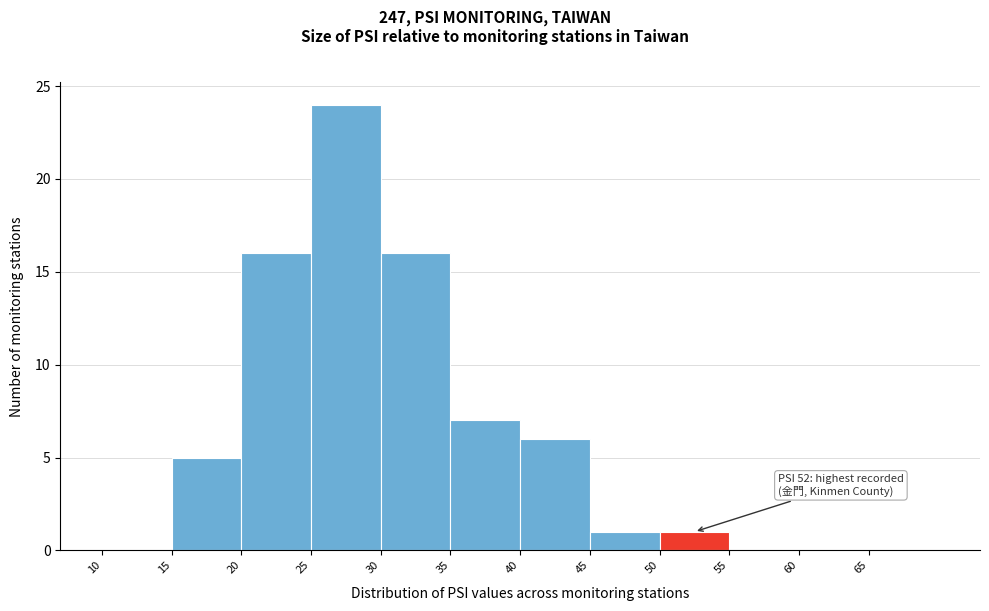

Over which range of the x-axis is the bar tallest?

25 to 30